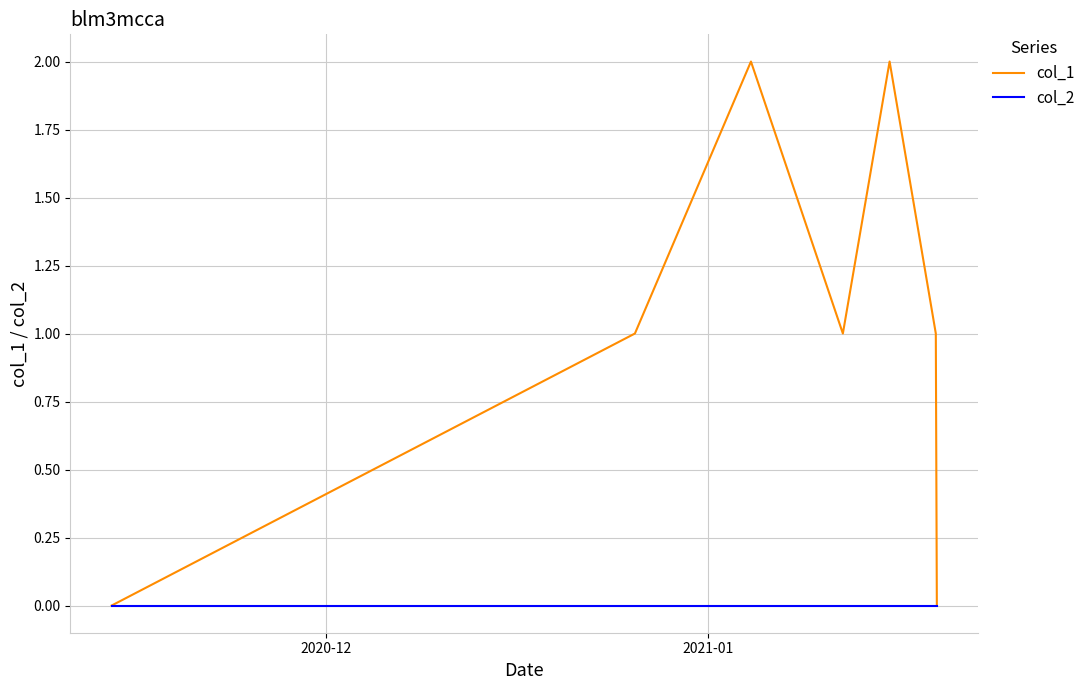

How many interior local valleys does the col_1 series have?

1